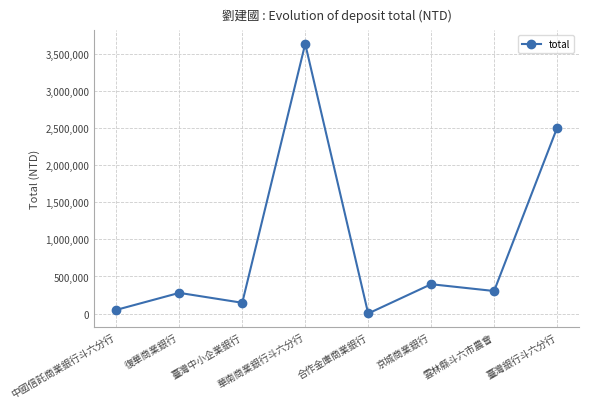

Reading left to right, extract all data points from this chart.

49212	278915	145000	3641580	275	395736	303891	2506288